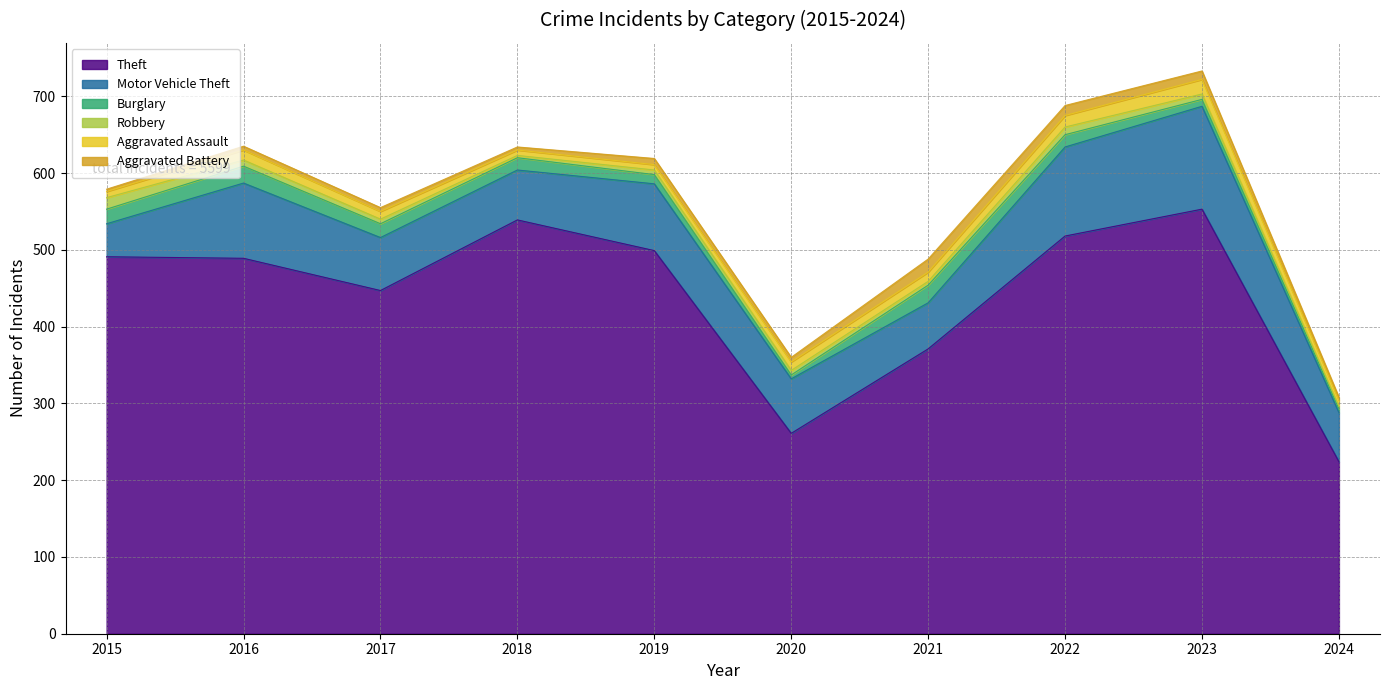

At how many categories does at least one series exceed 201?

10